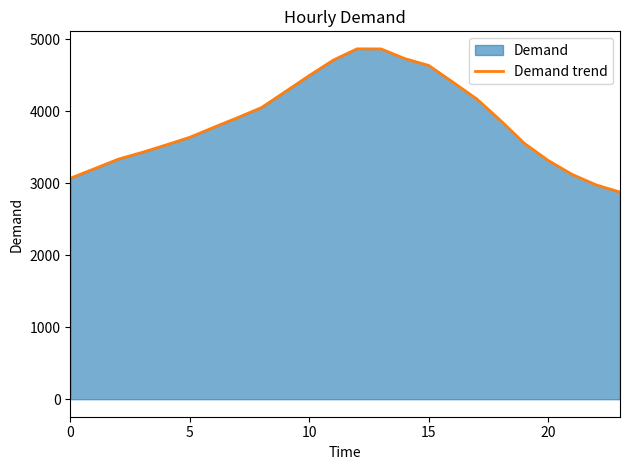

Reading left to right, extract all data points from this chart.

3070	3201	3334	3429	3532	3639	3777	3912	4052	4274	4497	4711	4868	4867	4732	4637	4407	4174	3873	3555	3316	3123	2978	2878